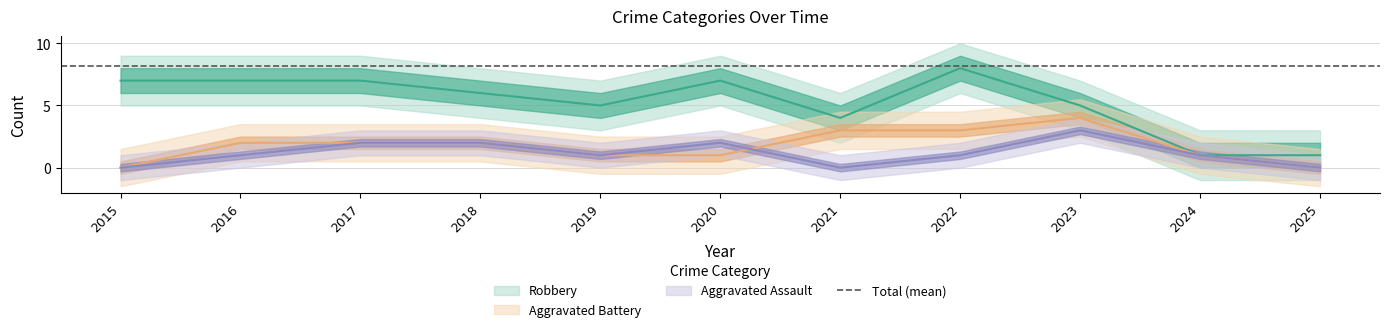

Reading left to right, transcribe all the data shown in this chart.

Aggravated Assault: 0	1	2	2	1	2	0	1	3	1	0
Aggravated Battery: 0	2	2	2	1	1	3	3	4	1	0
Robbery: 7	7	7	6	5	7	4	8	5	1	1